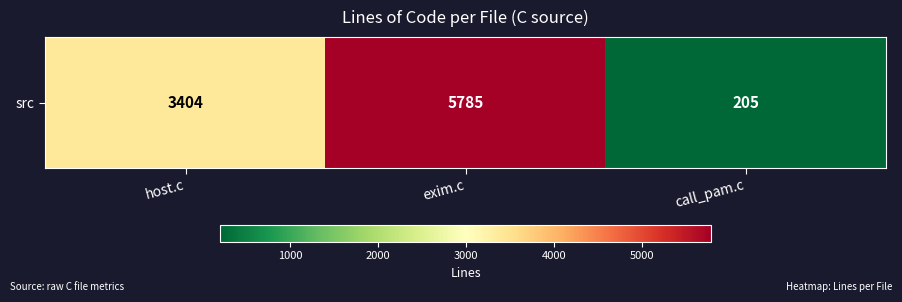

List the labels in order of value, largest first.

exim.c, host.c, call_pam.c